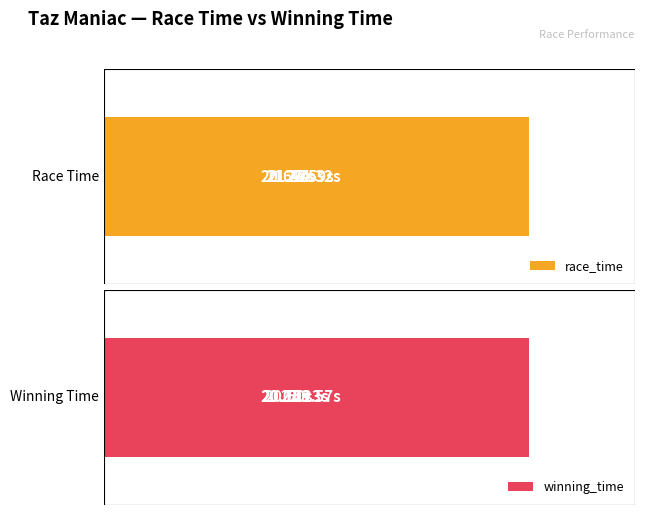

How many bars are there in each group?

2